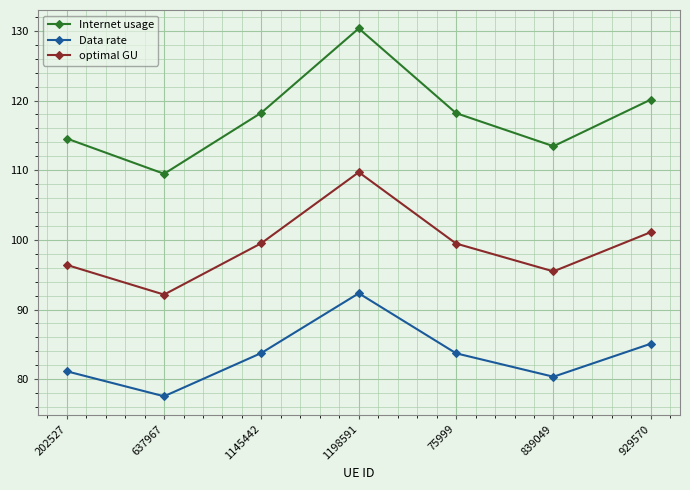

True or false: optimal GU and Data rate intersect in this chart.

False